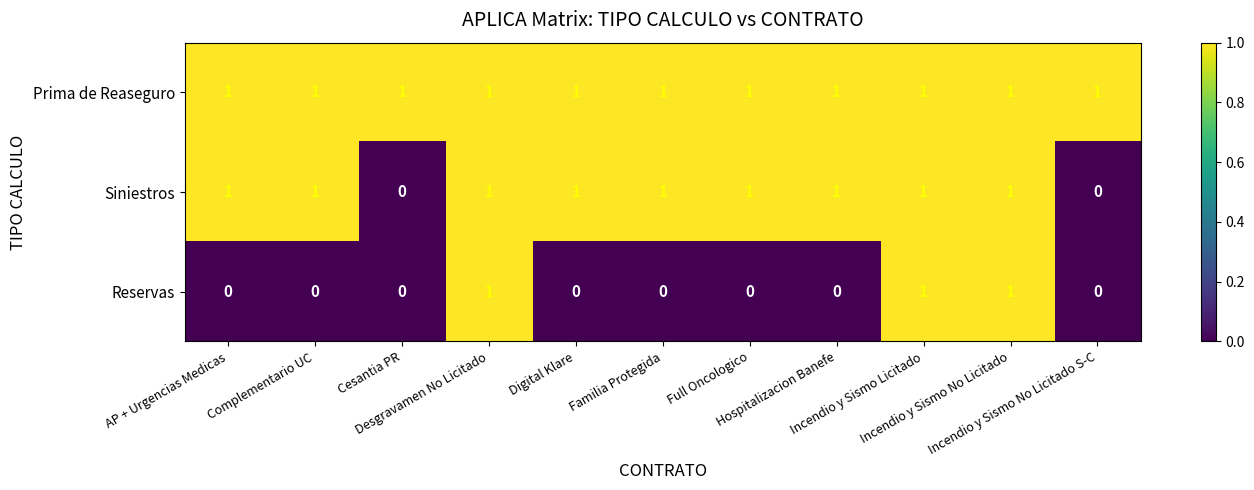

How many Reservas values are between 0 and 1?

11